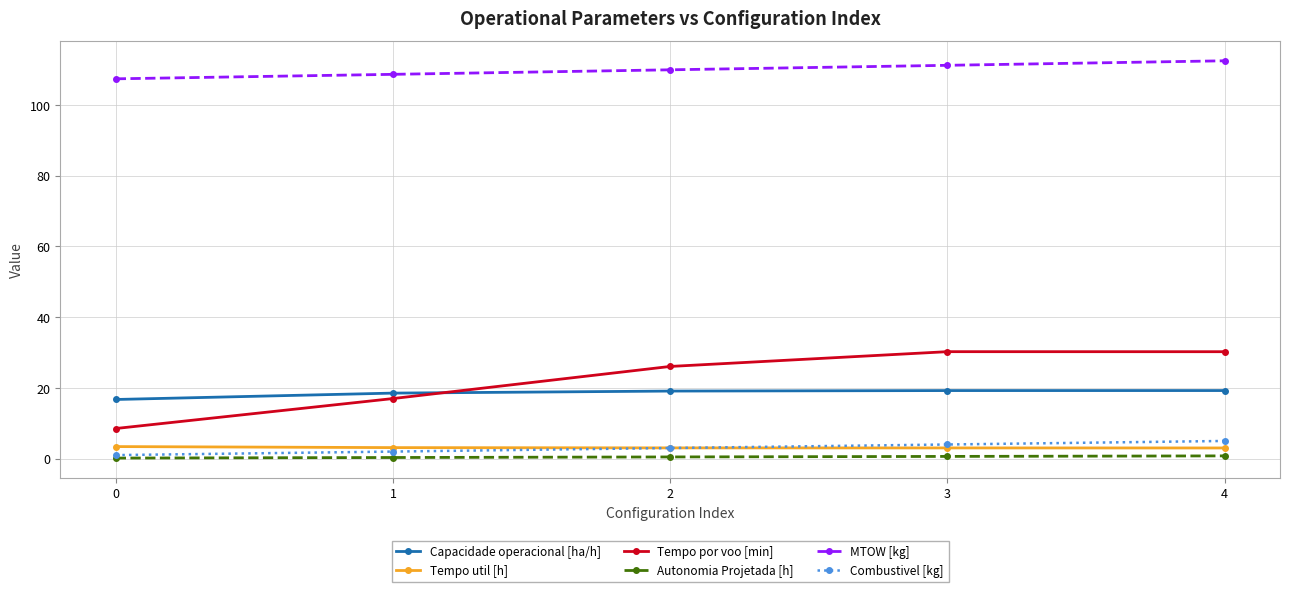

True or false: MTOW [kg] has more than 2 points higher than both neighbors.

False